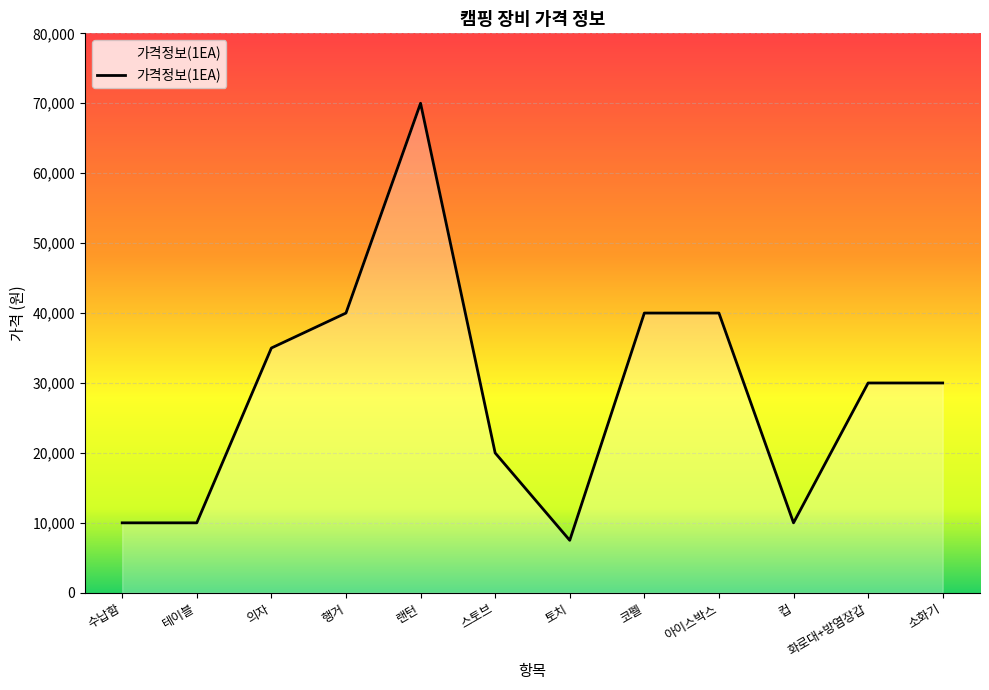

Which label corresponds to the largest value in the chart?

랜턴